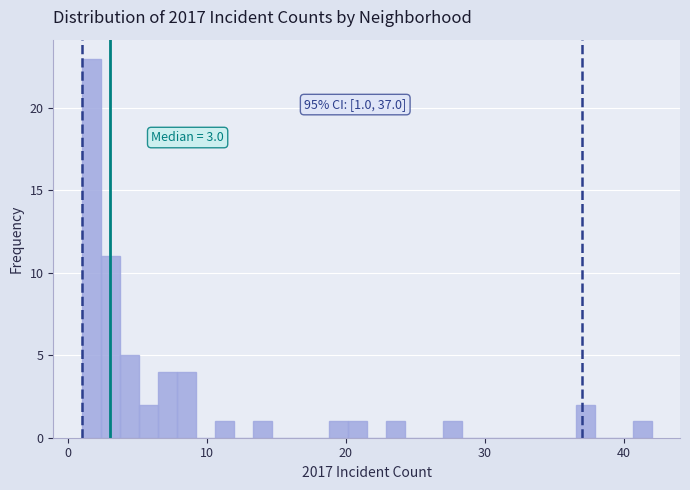

Read against the x-axis, roughly where is the centre of the tallest bar?

2